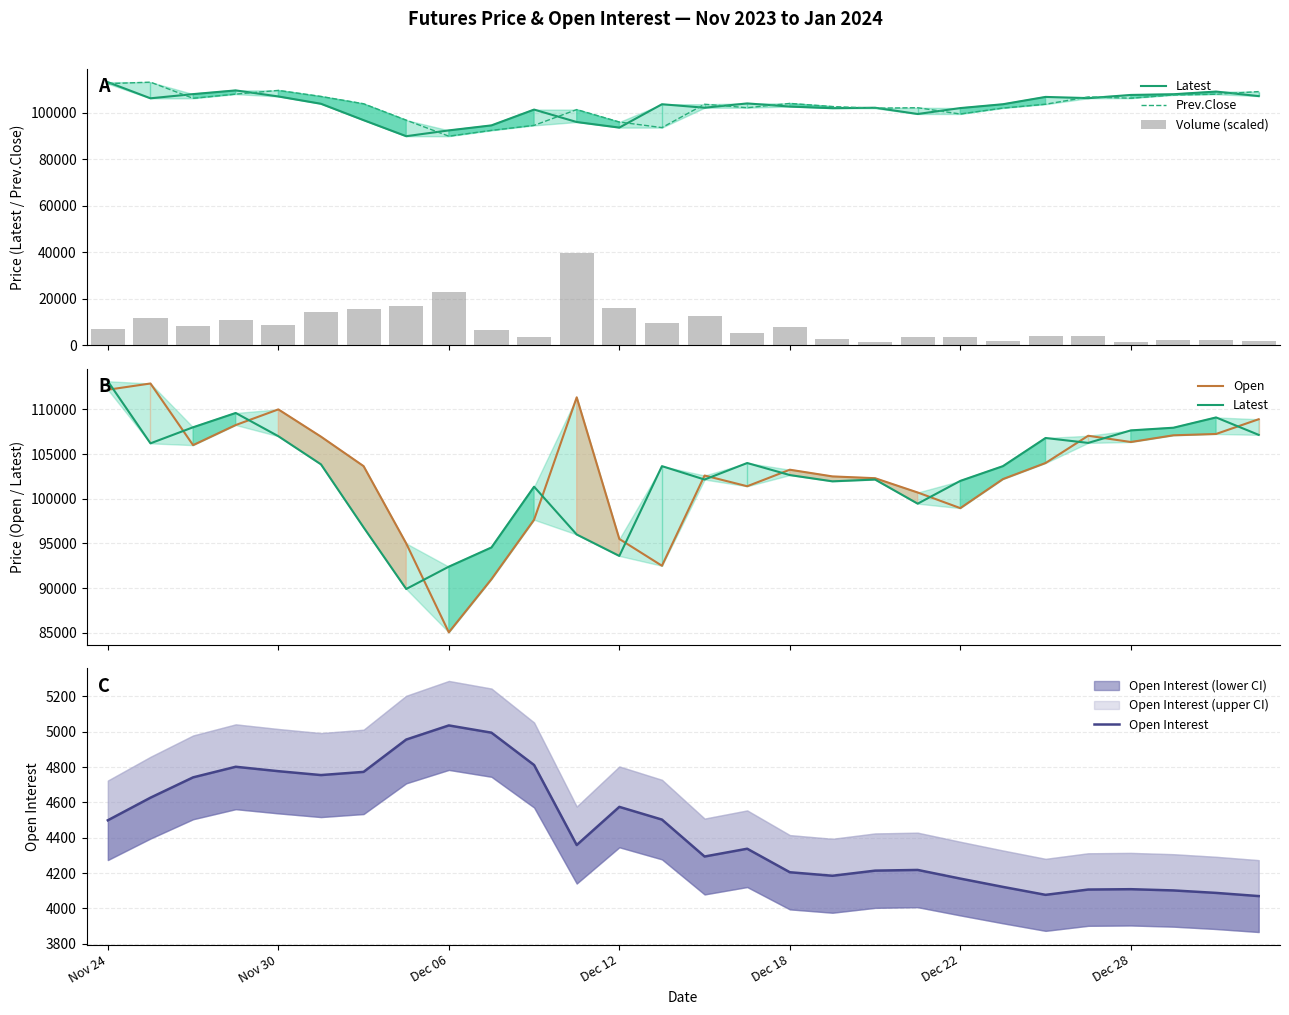

Where does the Open Interest series first go above 4359?

Nov 24